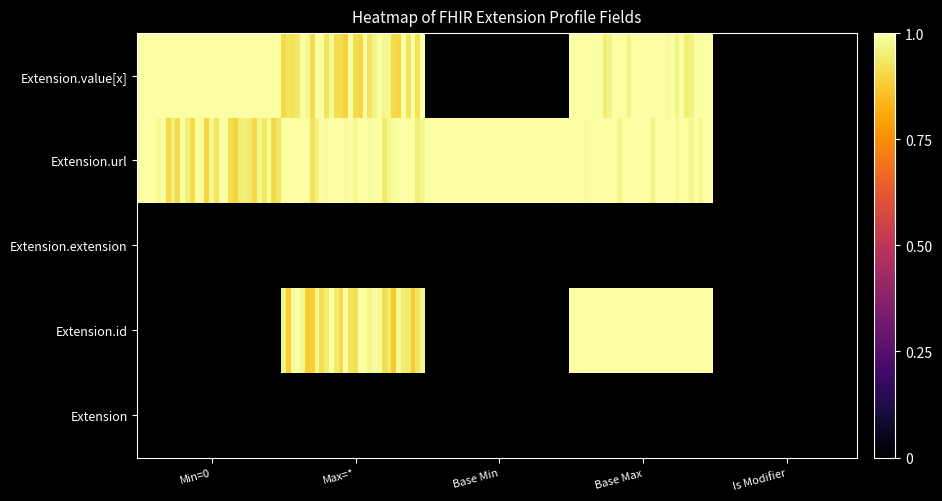

Which series has the largest range (max minus min)?

Extension.value[x]